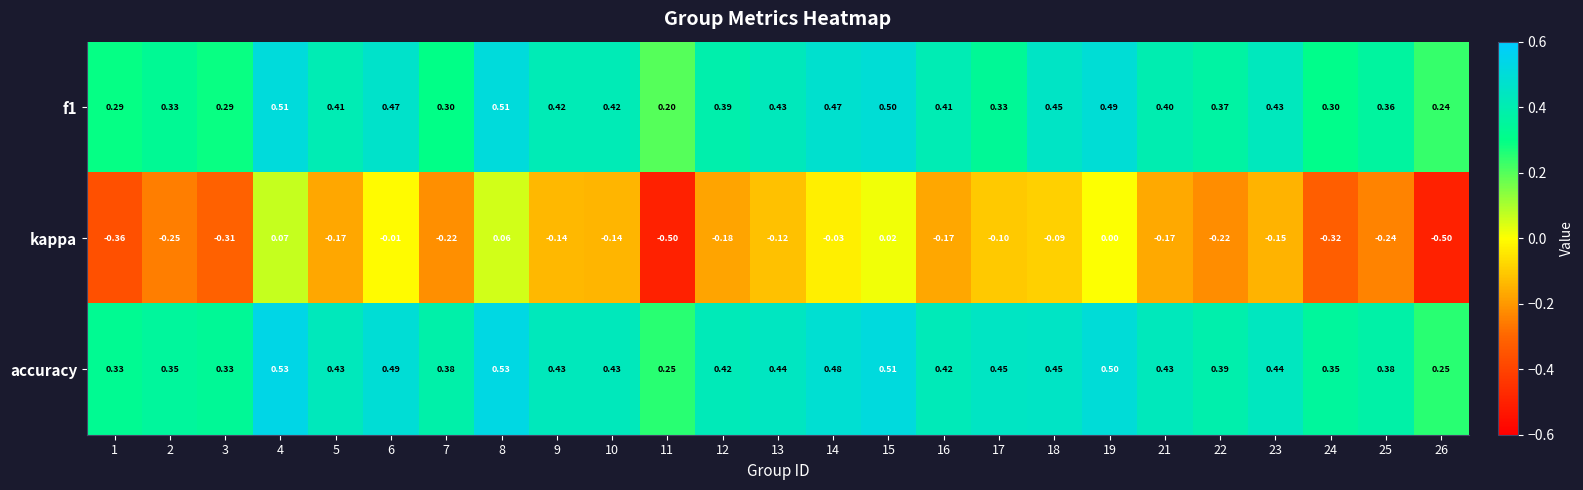

Which series has the largest total across all categories?

accuracy